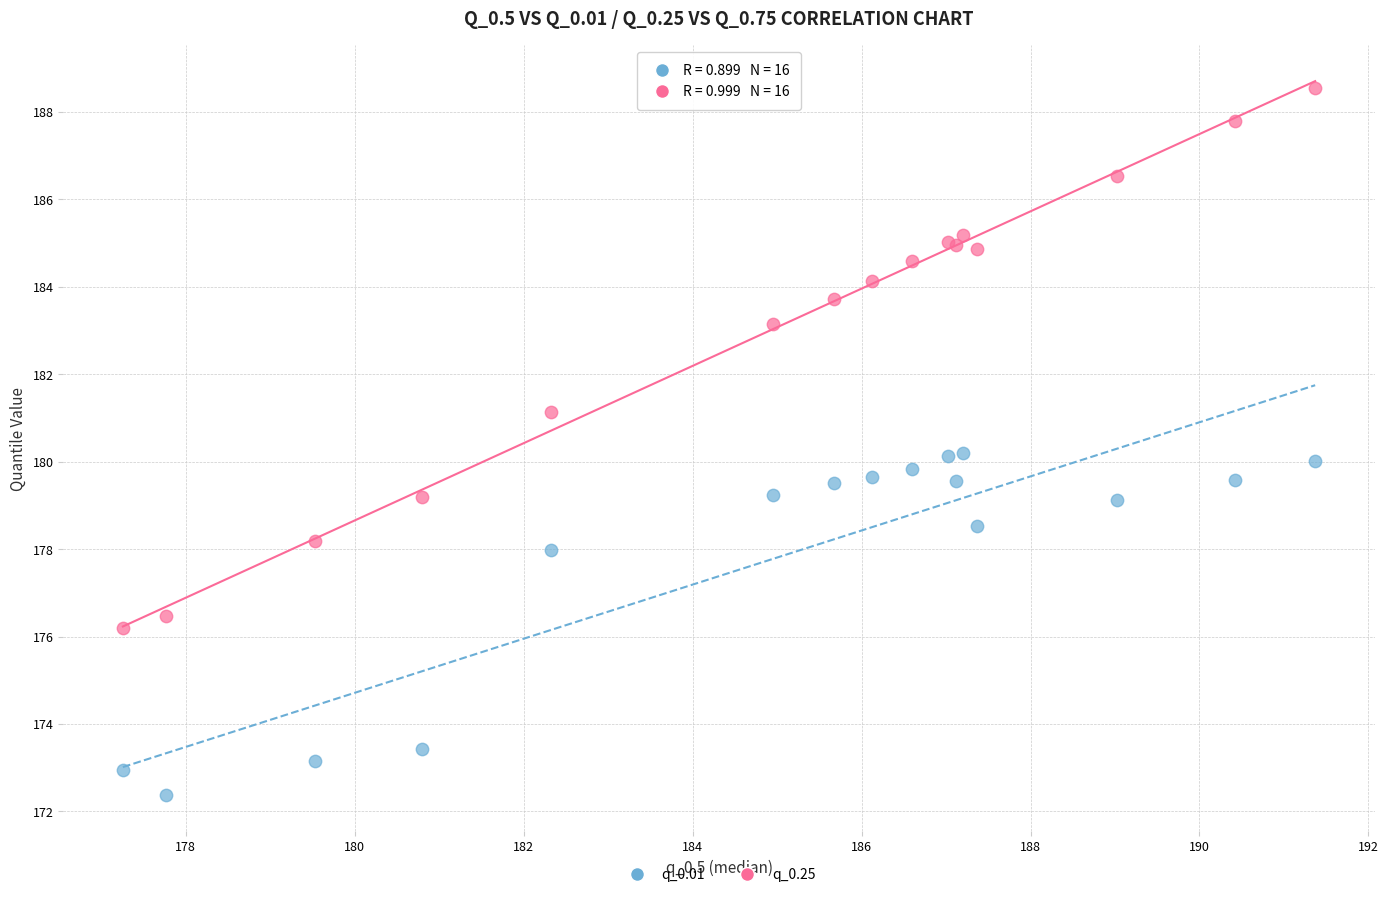

Which series has the largest Y range (max minus min)?

q_0.25